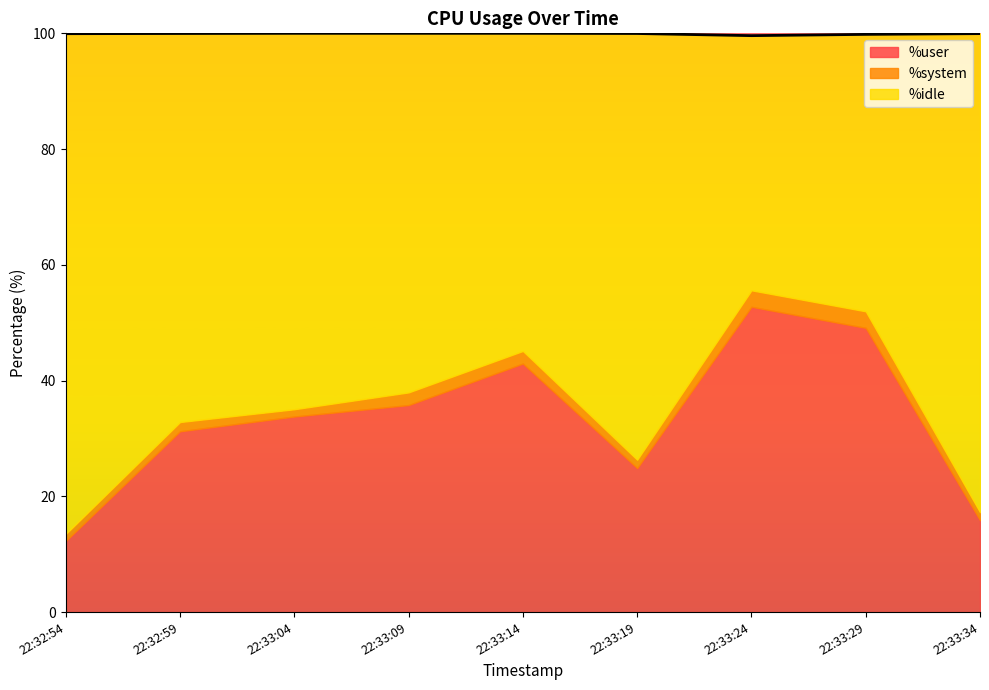

What is the value of the %system point at the 1st from the left?

1.2